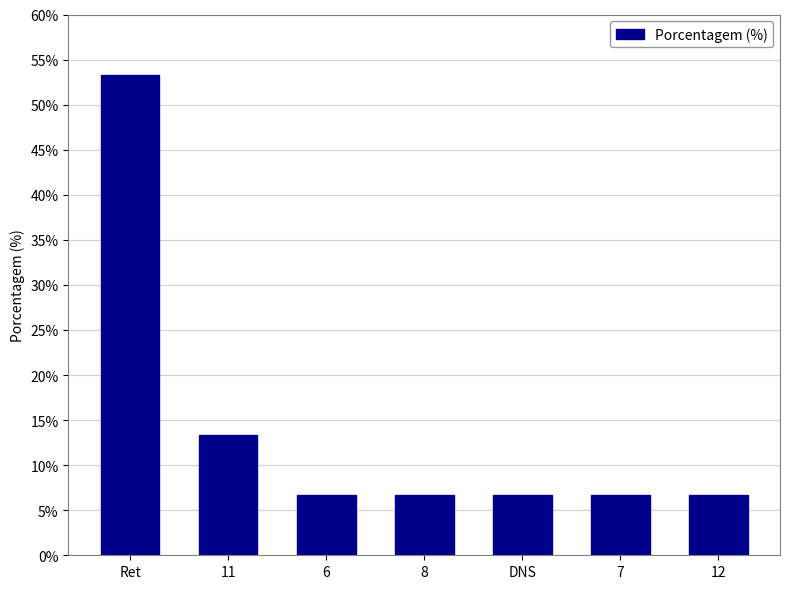

Approximately how many times larger is the value at 6 compared to 11?

0.5